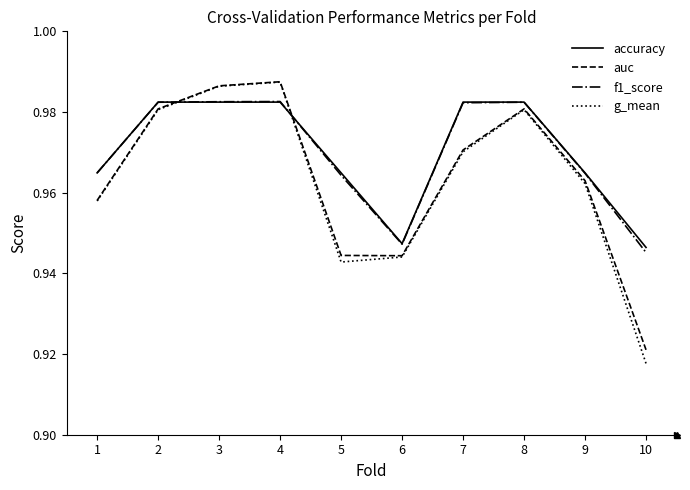

At which label is f1_score closest to 0?

10